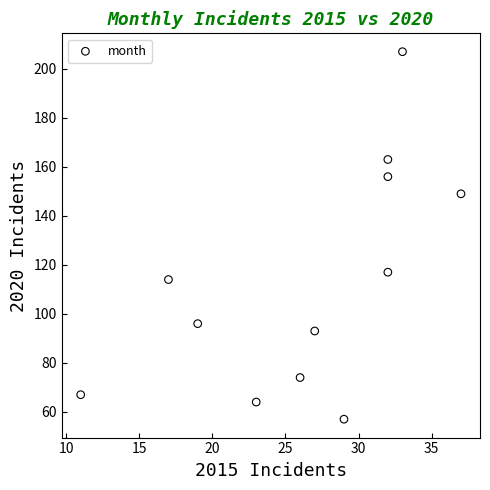

What Y value in the scatter plot is closest to 132?

117